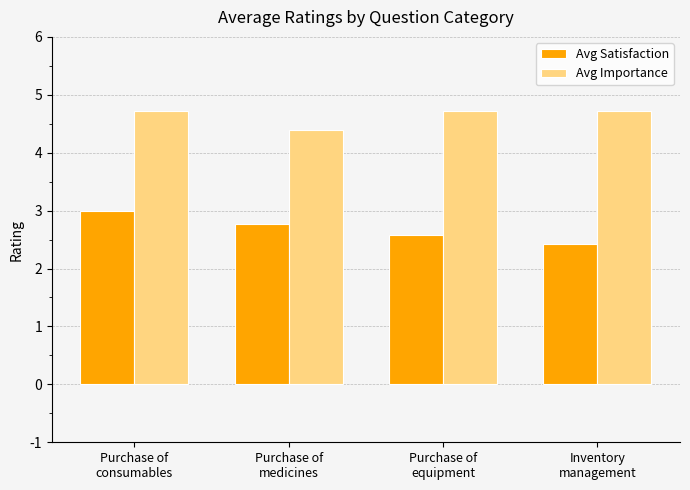

At which category is the sum across all series the highest?

Purchase of
consumables